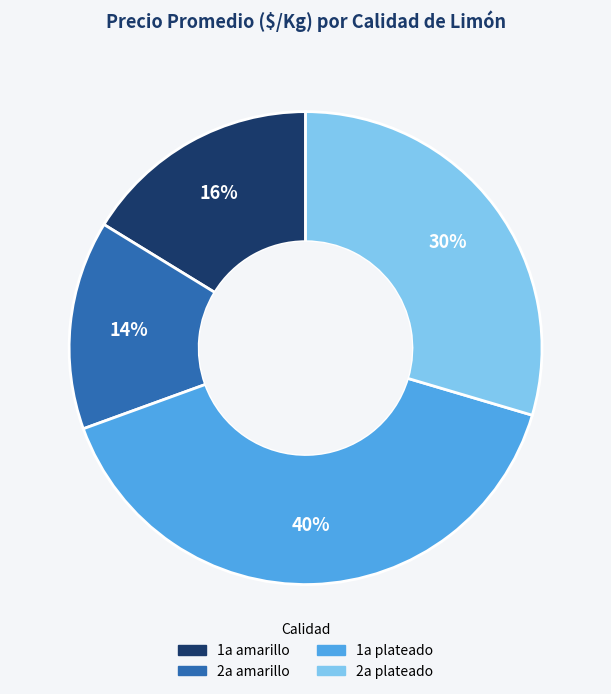

How many slices are in this pie chart?

4